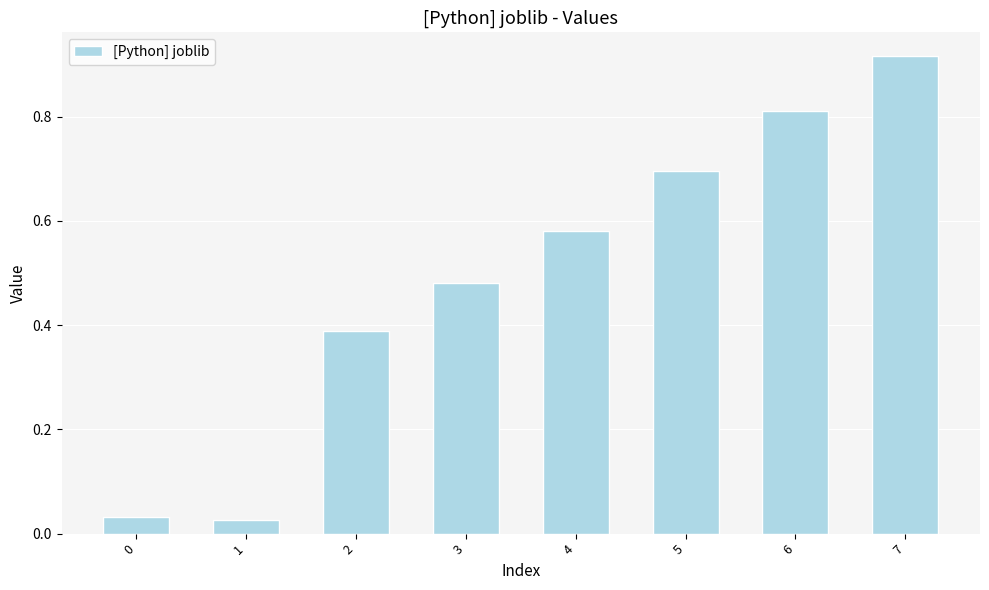

Which has a higher value, 7 or 0?

7